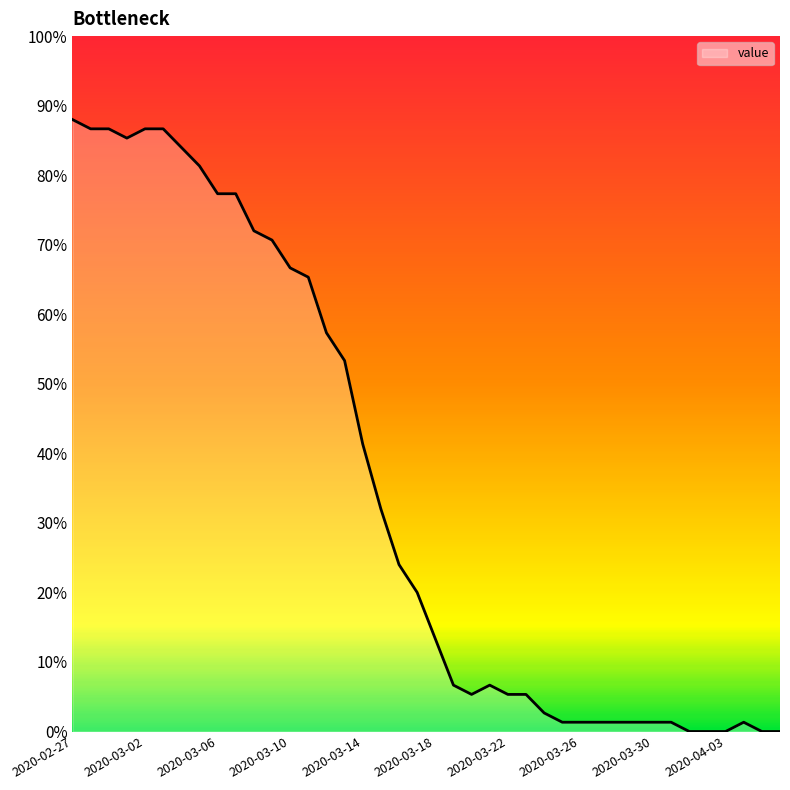

What is the greatest value displayed?

88.0